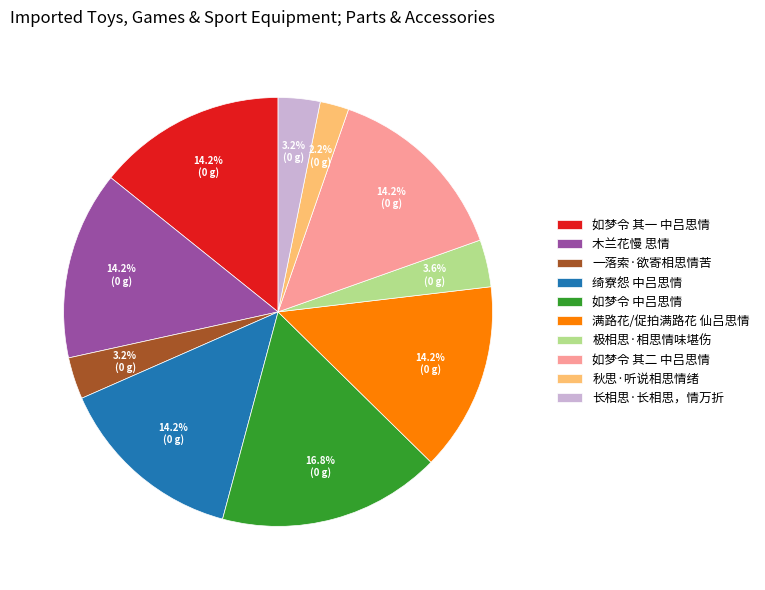

Does 极相思·相思情味堪伤 represent more than half of the total?

No